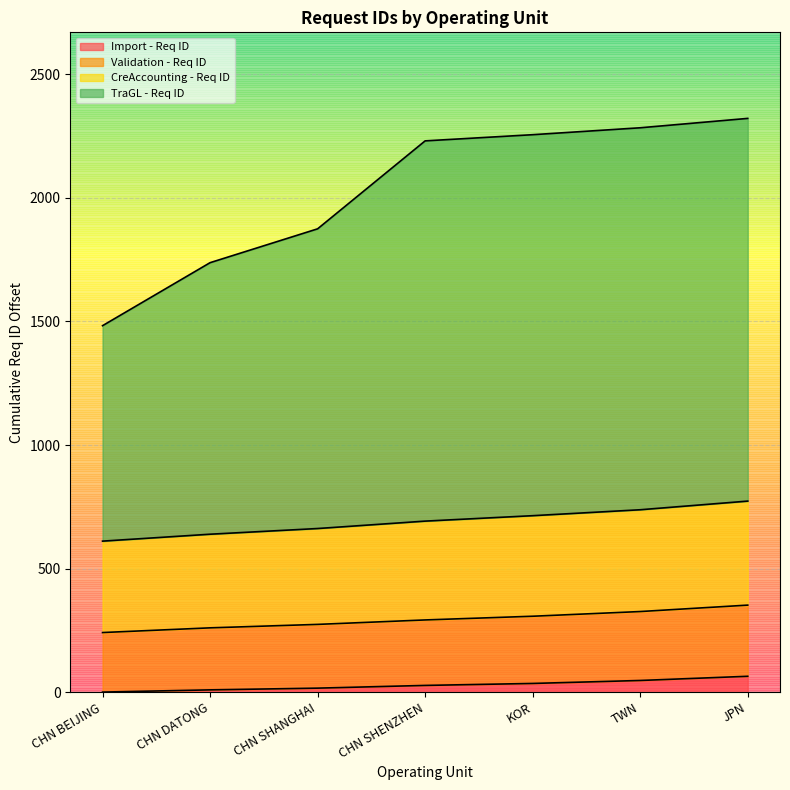

Where is TraGL - Req ID nearest to the value 1902?

CHN SHANGHAI